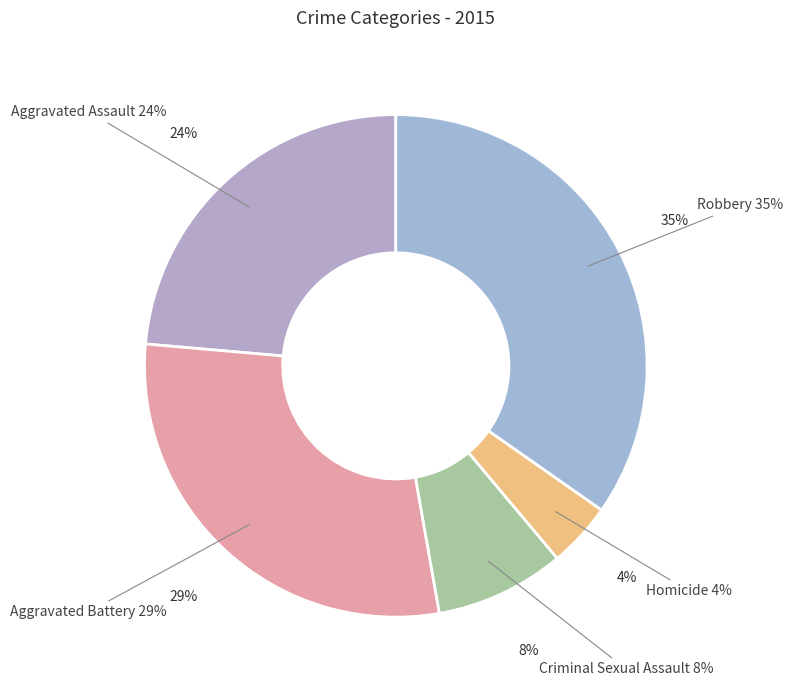

Rank the categories by value from lowest to highest.

Homicide, Criminal Sexual Assault, Aggravated Assault, Aggravated Battery, Robbery